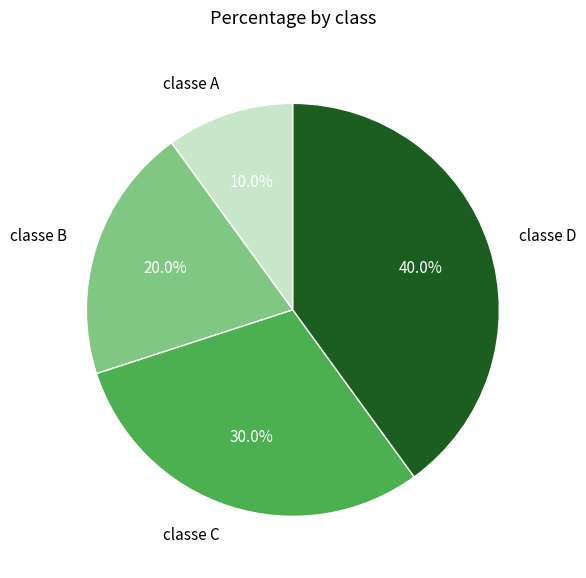

Rank the categories by value from highest to lowest.

classe D, classe C, classe B, classe A